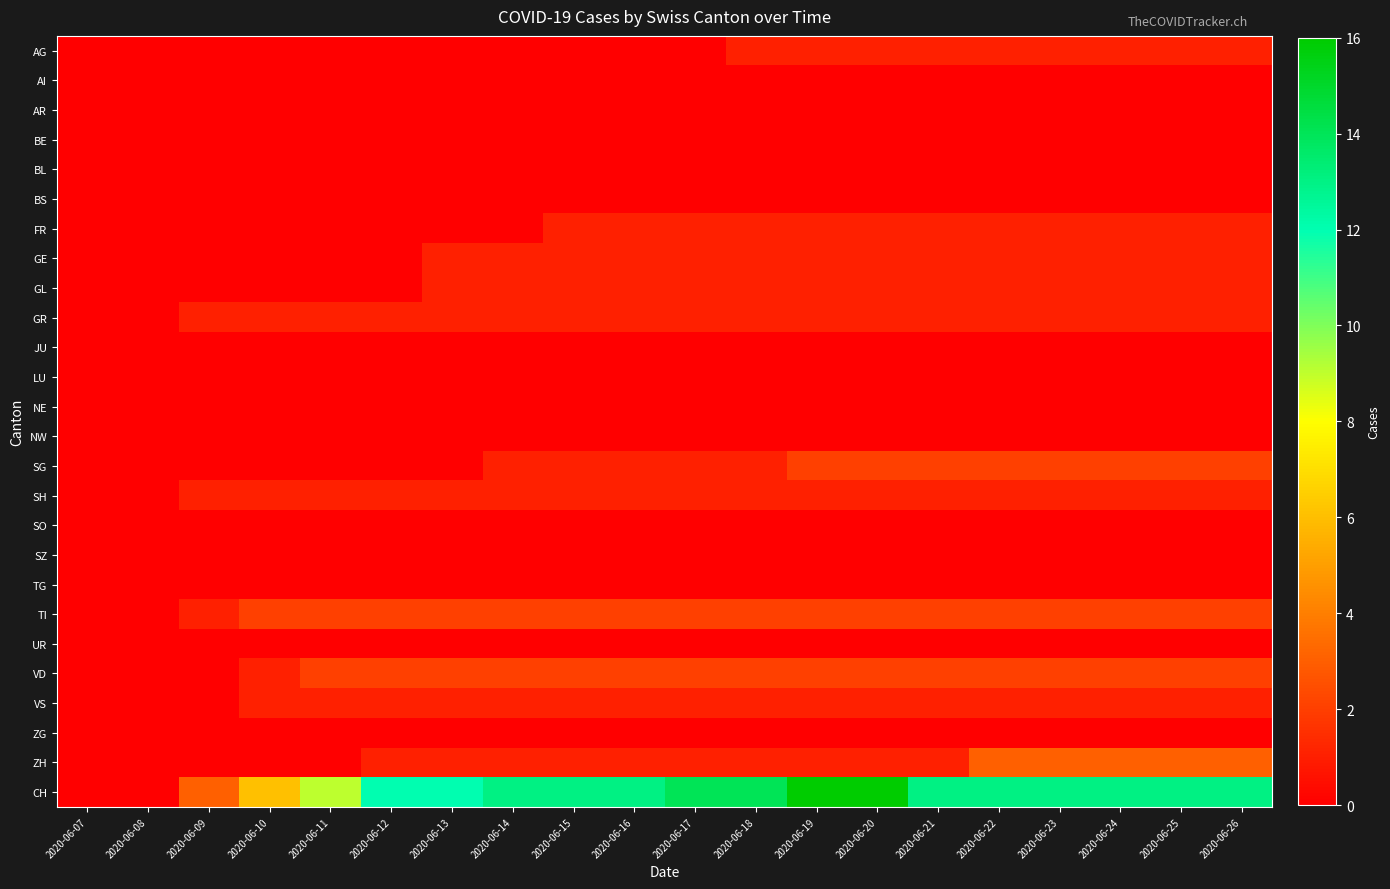

What is the total value across all series at 2020-06-23?

29